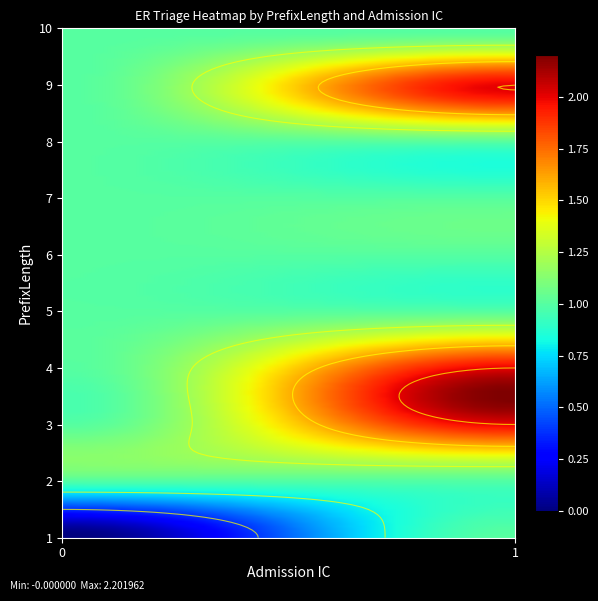

At which category is the sum across all series the highest?

1